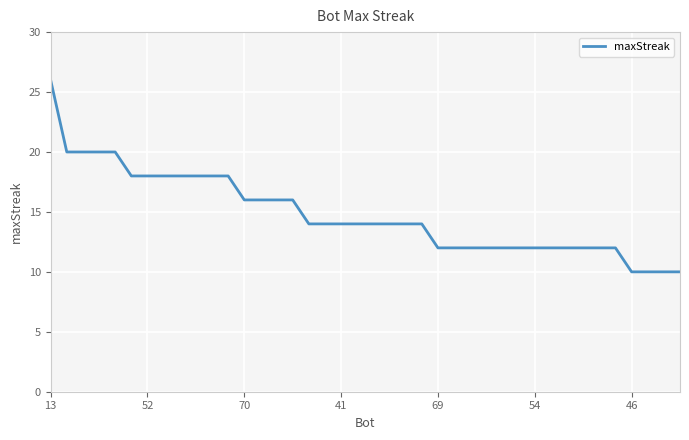

What is the smallest value displayed?

10